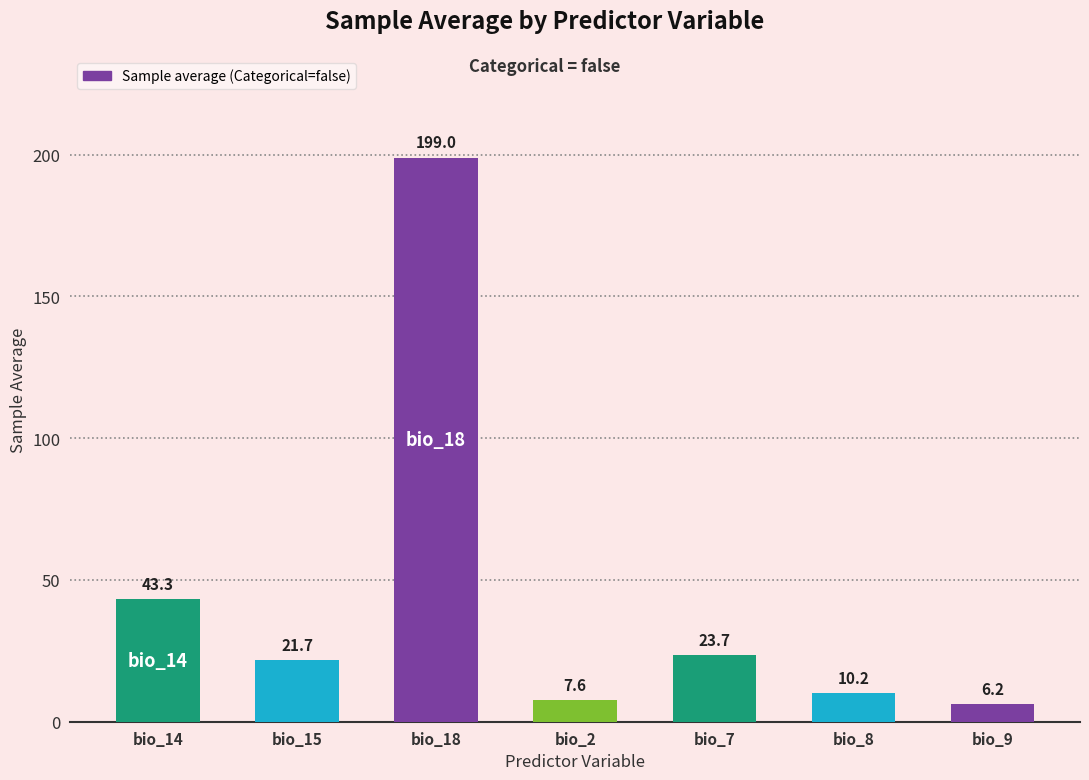

Reading left to right, what are all the values shown in this chart?

43.3	21.7	199.0	7.6	23.7	10.2	6.2